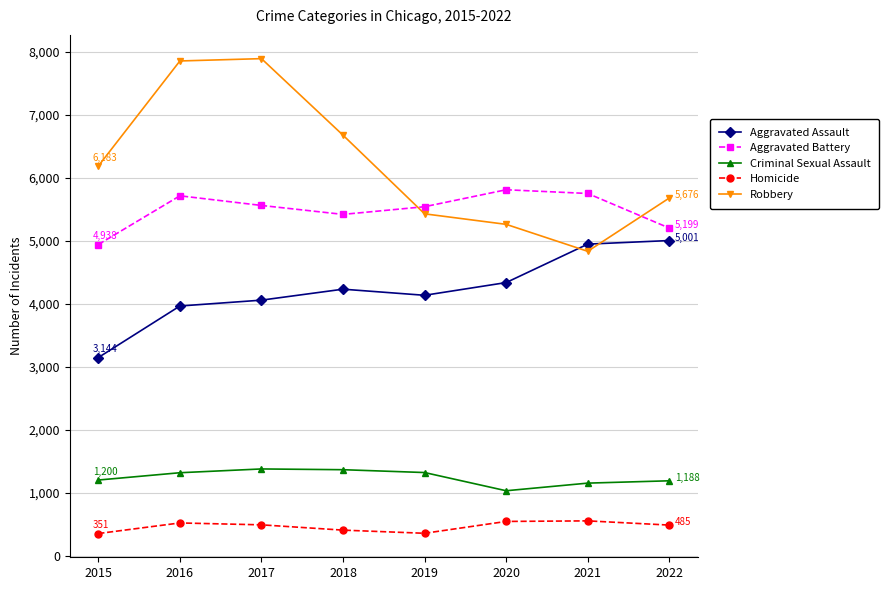

Does the chart have visible grid lines?

Yes